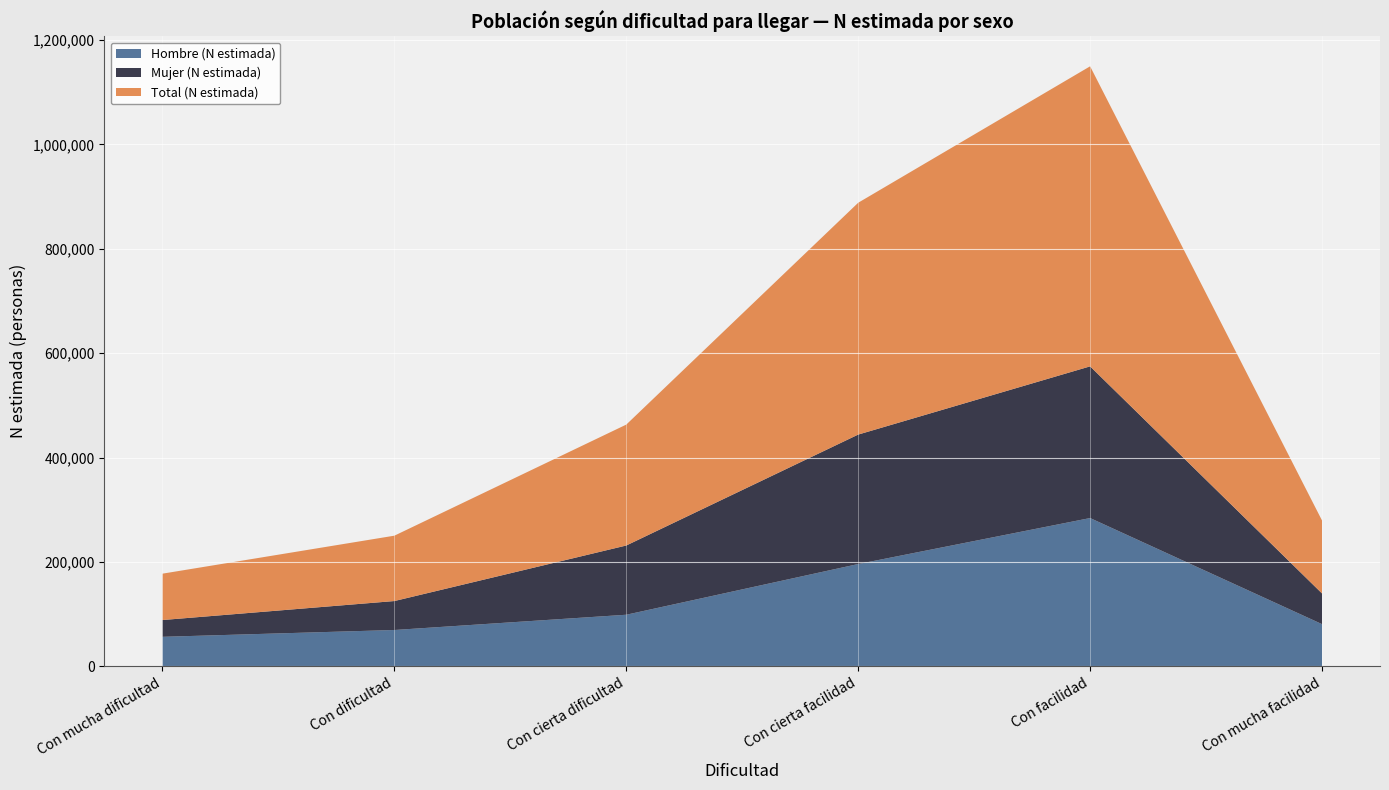

Reading right to left, what are all the values shown in this chart?

Hombre (N estimada): 80948	284175	196122	98972	69740	56678
Mujer (N estimada): 58796	290544	247935	132626	55466	32146
Total (N estimada): 139744	574718	444057	231598	125205	88824